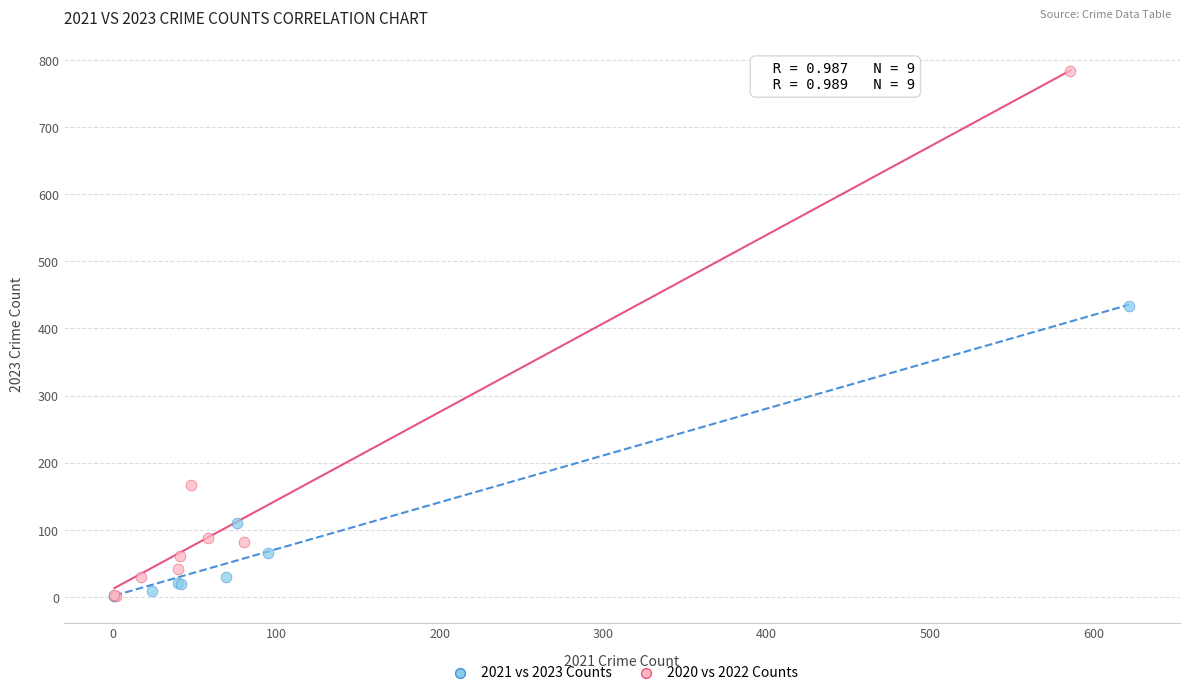

Which series has the largest Y range (max minus min)?

2020 vs 2022 Counts